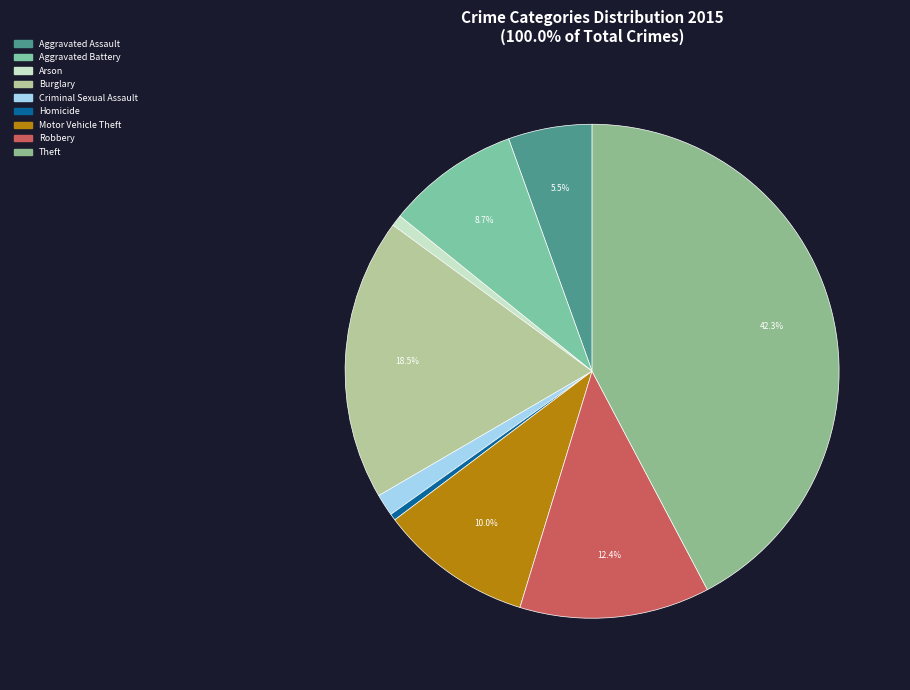

To the nearest percent, what is the average slice percentage?

11%